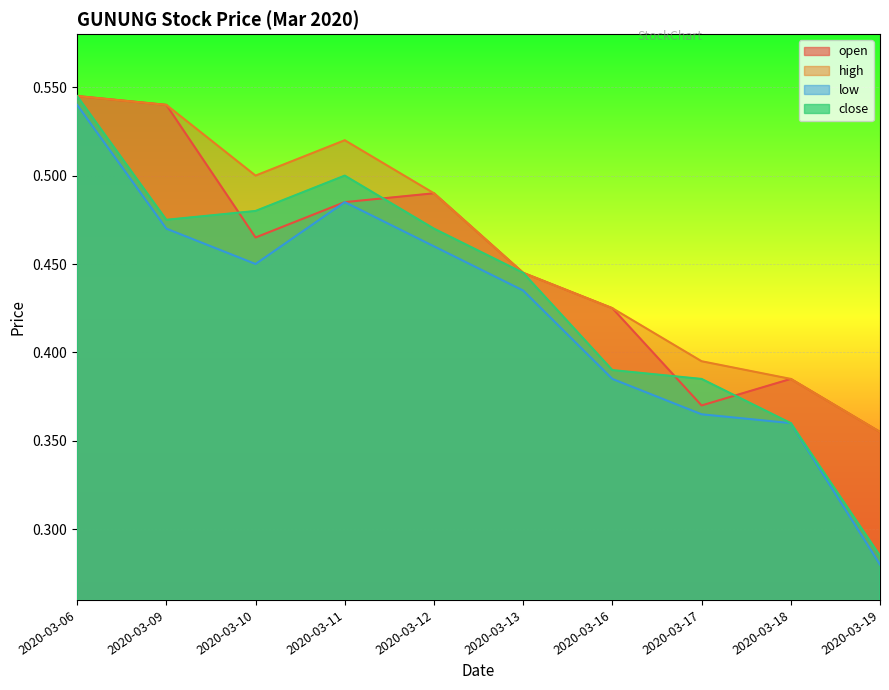

How many lines are shown in the chart?

4